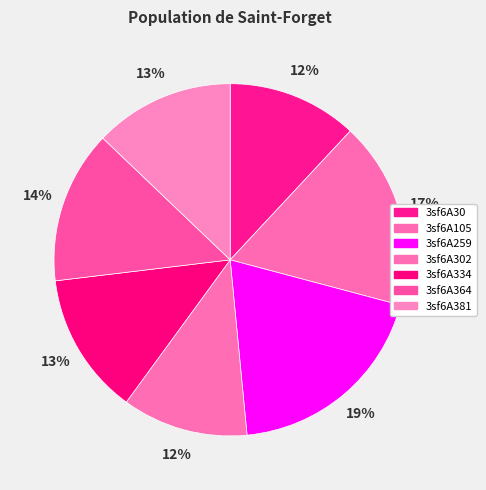

To the nearest percent, what portion does 3sf6A105 represent?

17%